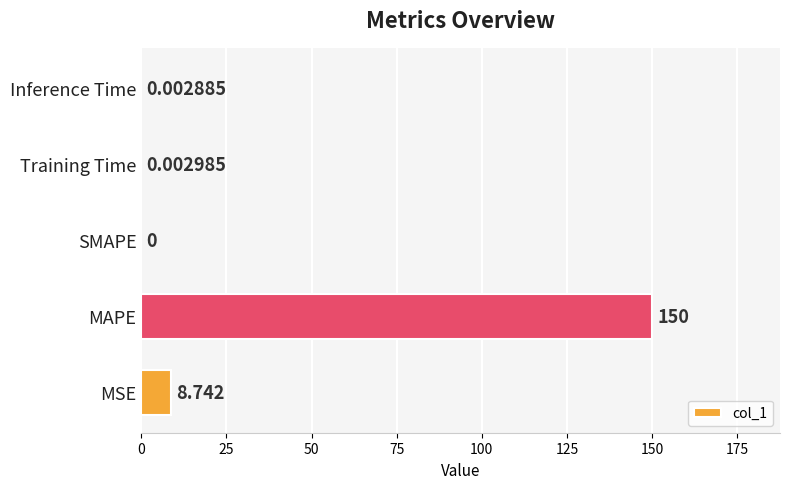

Between MSE and Inference Time, which is larger?

MSE